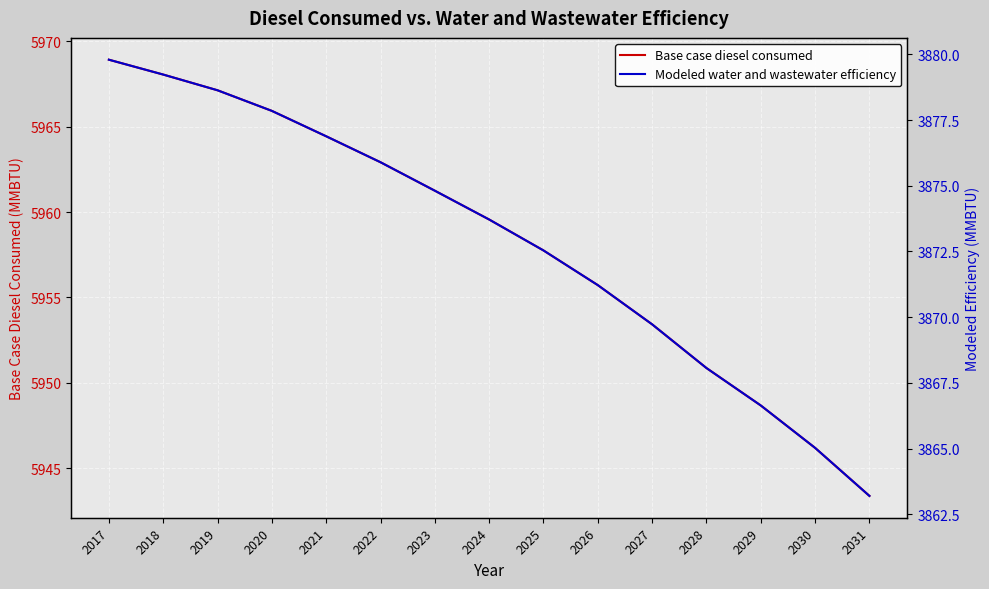

What is the highest value of the Modeled water and wastewater efficiency series?

3879.8